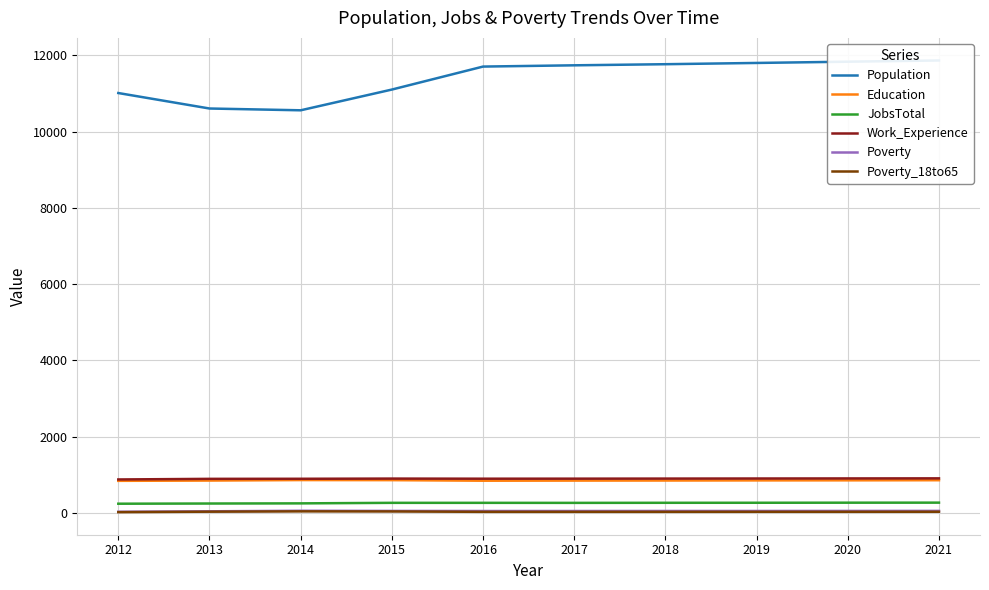

At which label does Work_Experience reach its peak?

2021